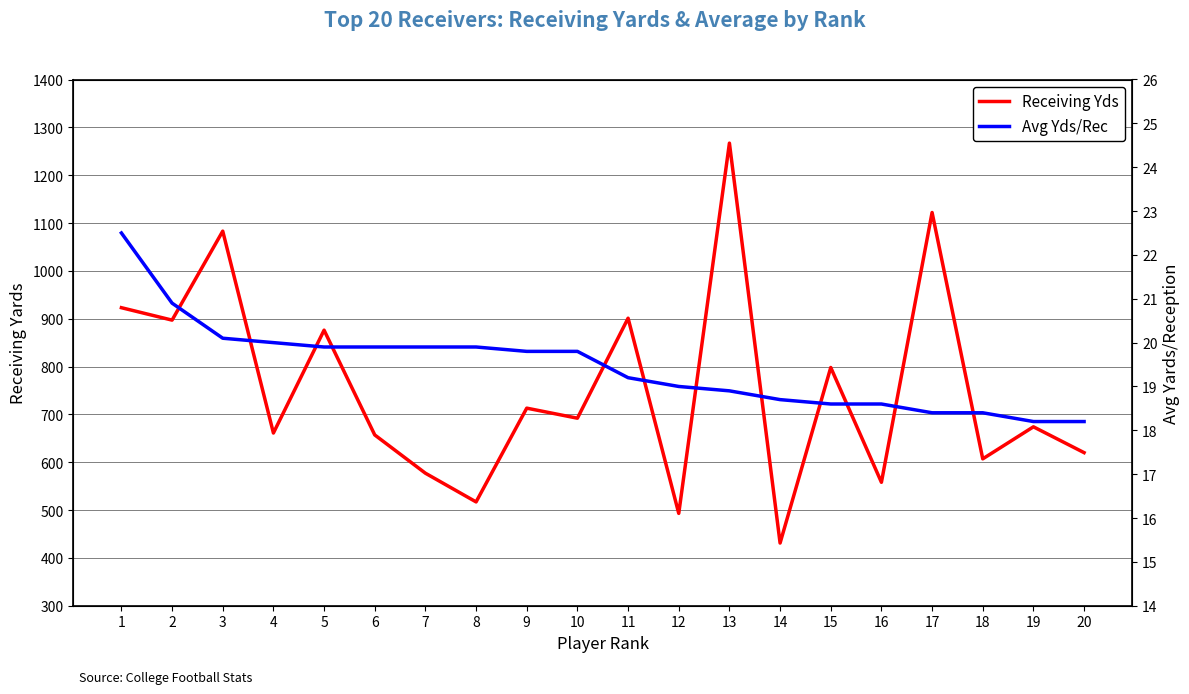

True or false: Receiving Yds and Avg Yds/Rec cross at least once.

False